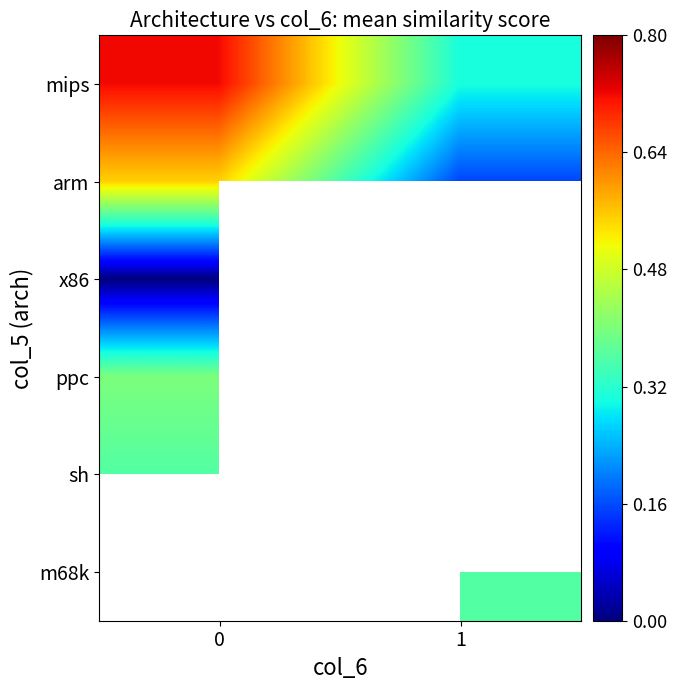

The value of arm at 0 is 0.8. True or false?

False